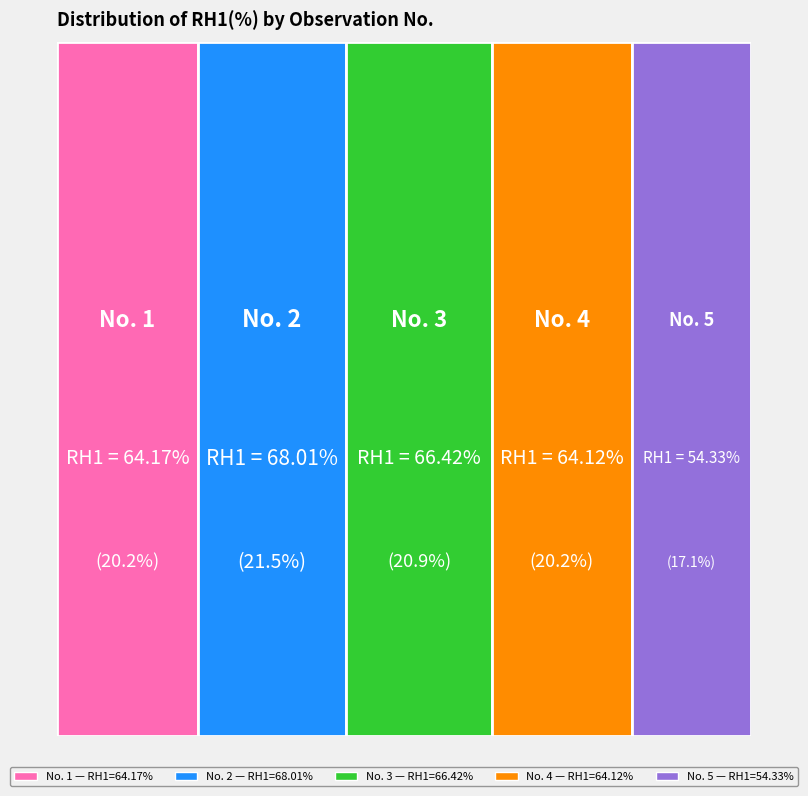

Combined, what portion of the pie is 3 and 4?

41.2%